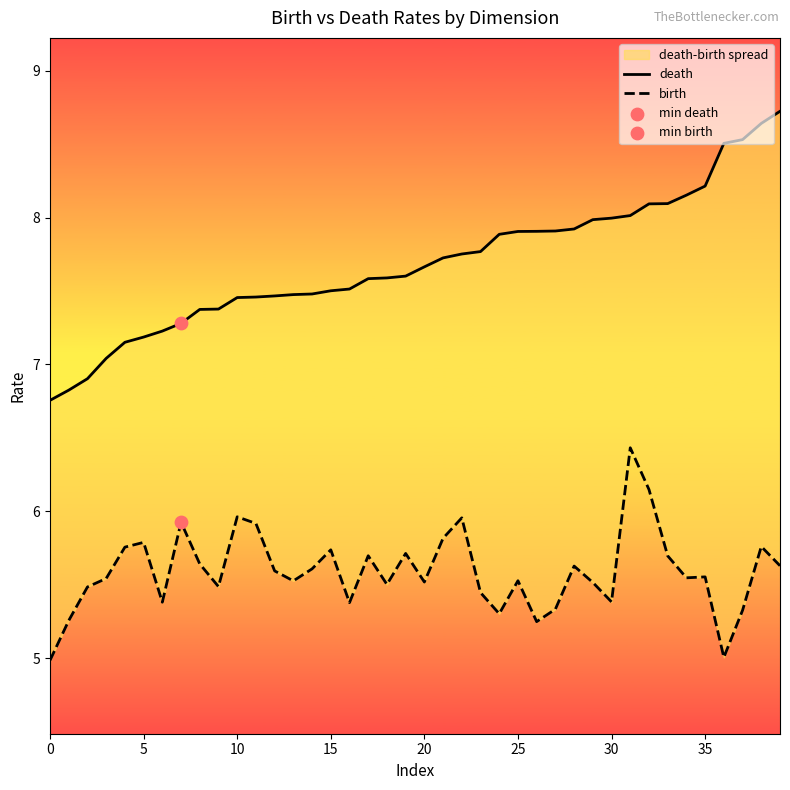

At which category is the sum across all series the highest?

31